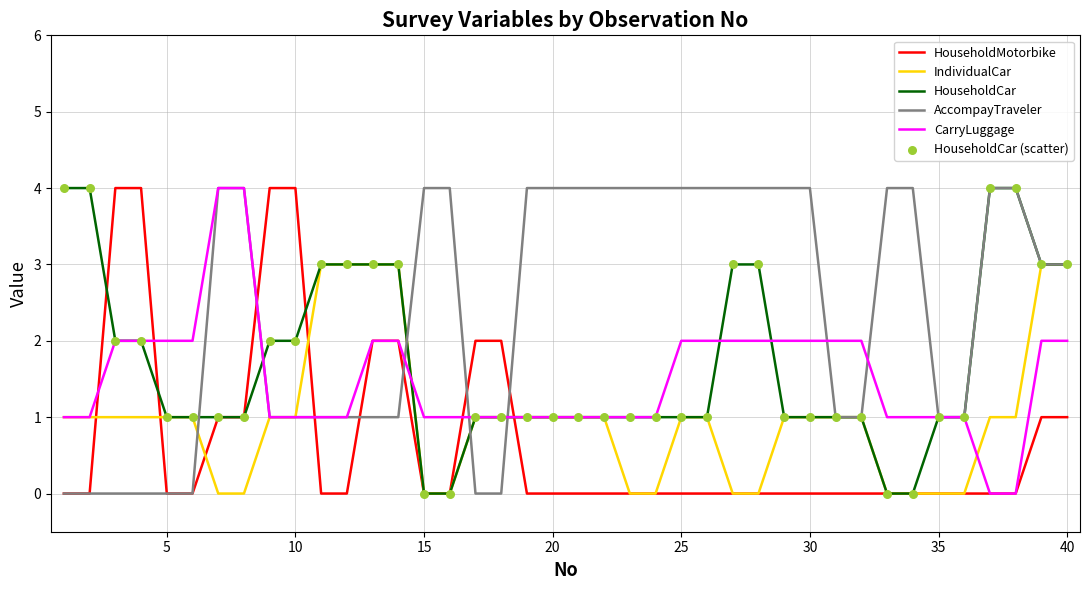

What is the greatest value displayed?

4